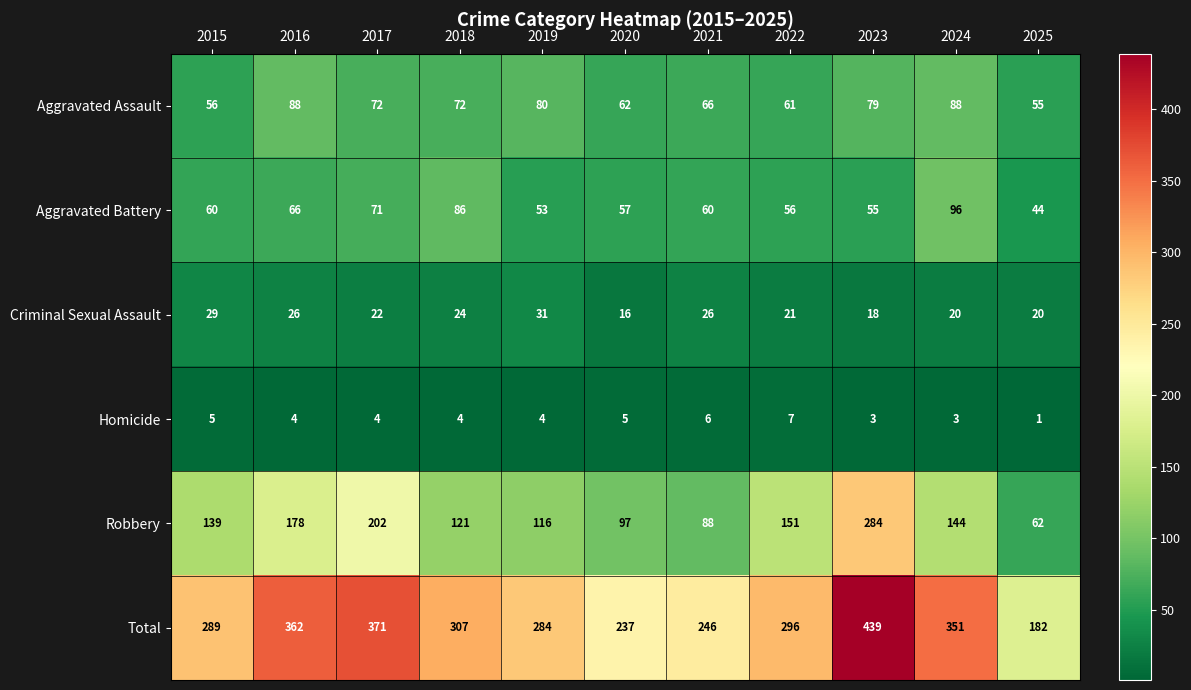

What is the average value of the Aggravated Battery series?

64